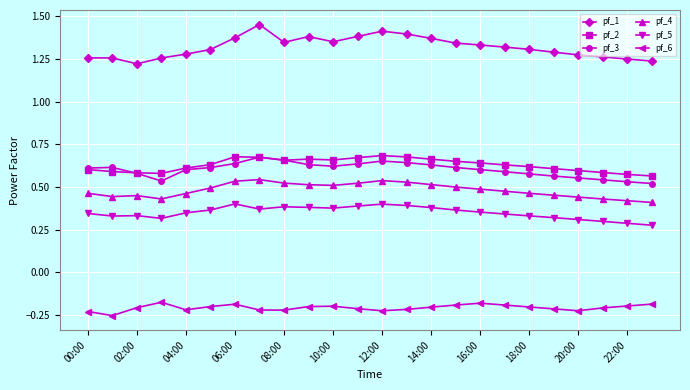

True or false: pf_3 has more than 2 points higher than both neighbors.

True